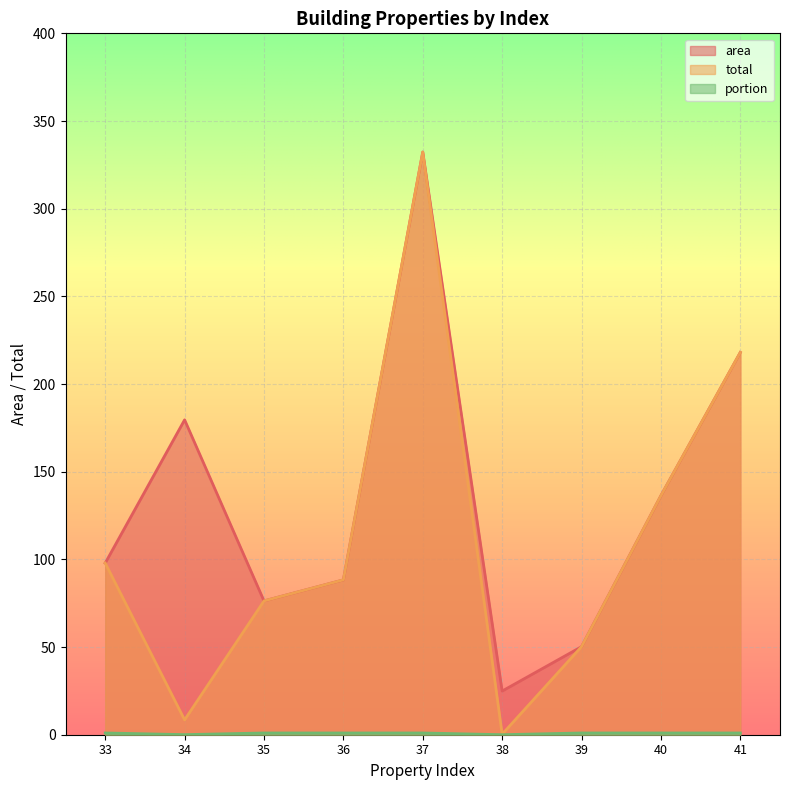

List the series in order of their peak value, highest first.

area, total, portion